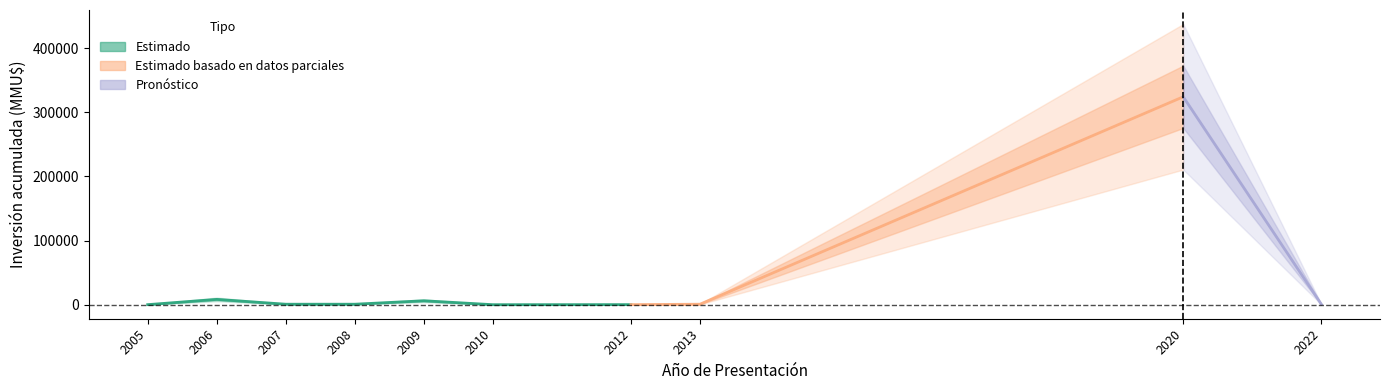

In Inversión(MMU$), how many points are lower than both neighbors (excluding endpoints)?

3